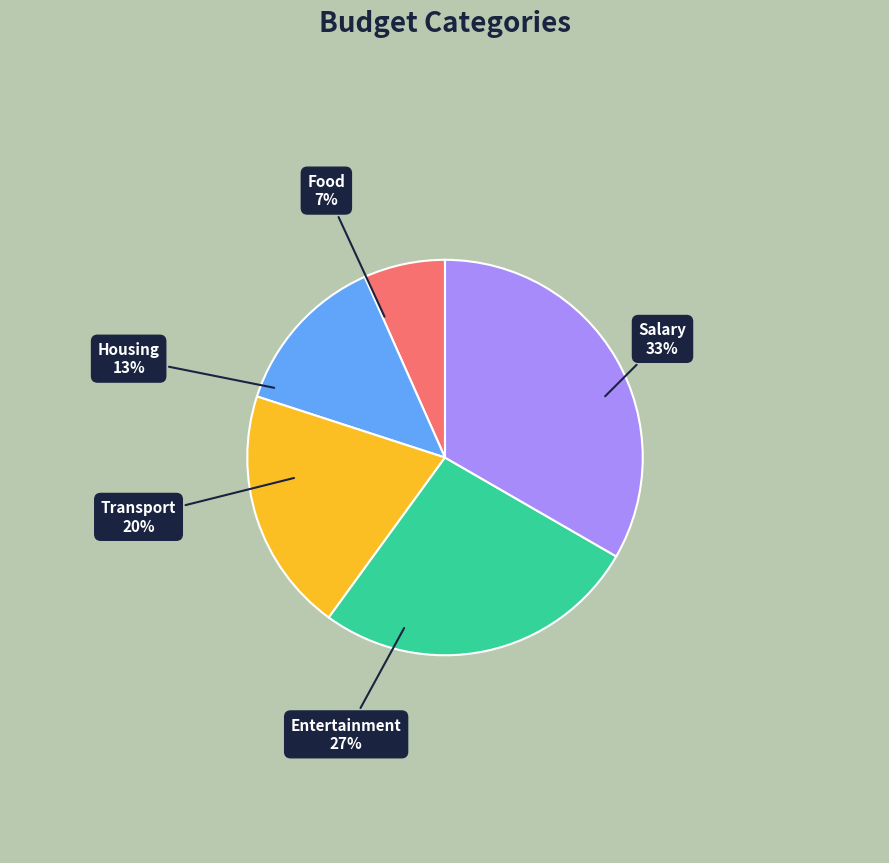

Is there a majority slice in this chart?

No